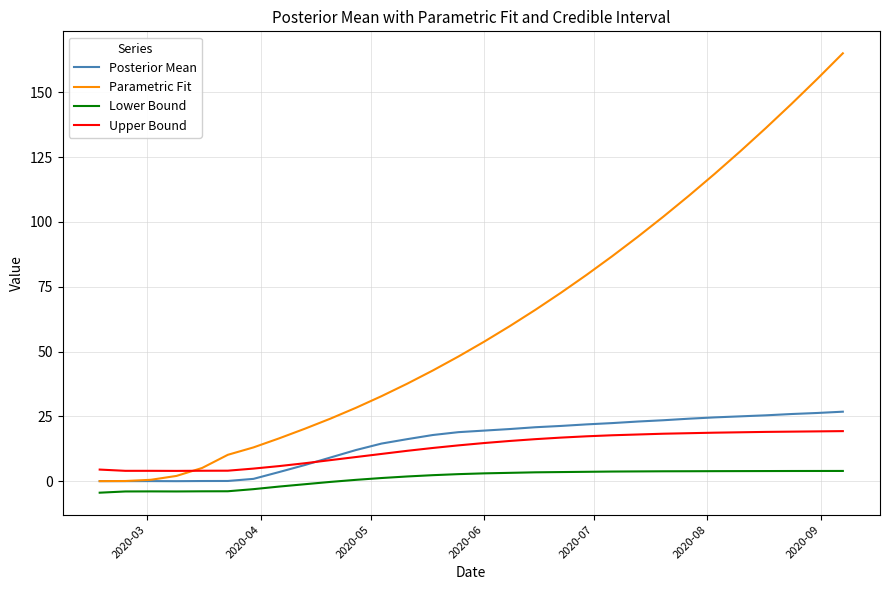

What is the sum of all Lower Bound values?

32.7